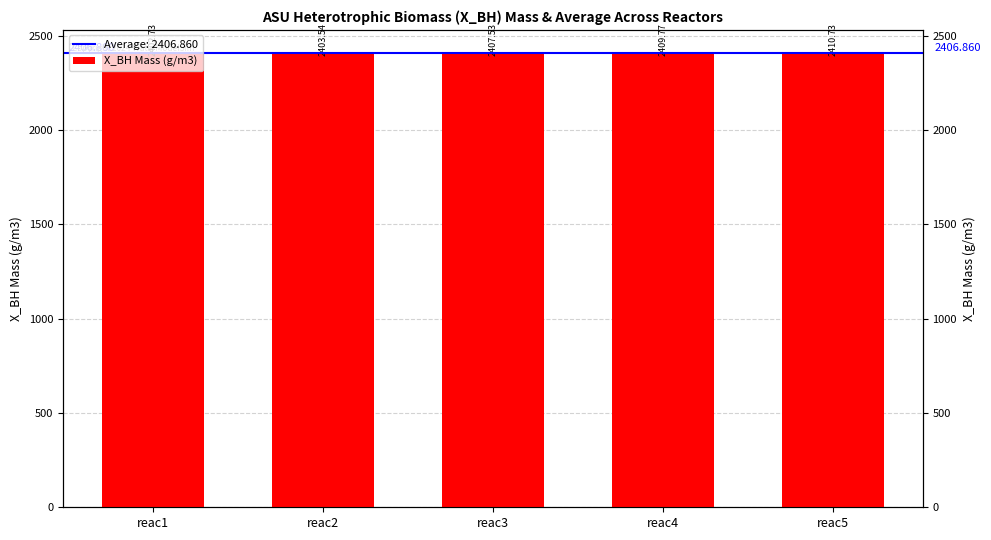

What value does the data have at reac5?

2410.7